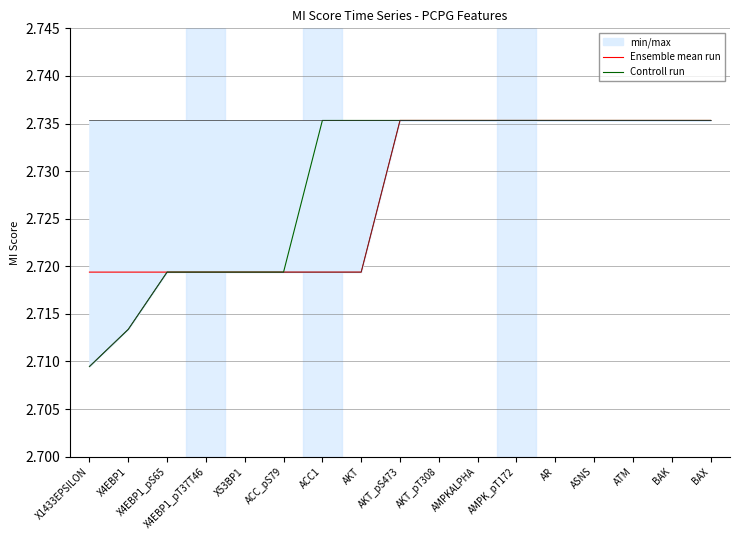

List the series in order of their overall mean, highest first.

Controll run, Ensemble mean run